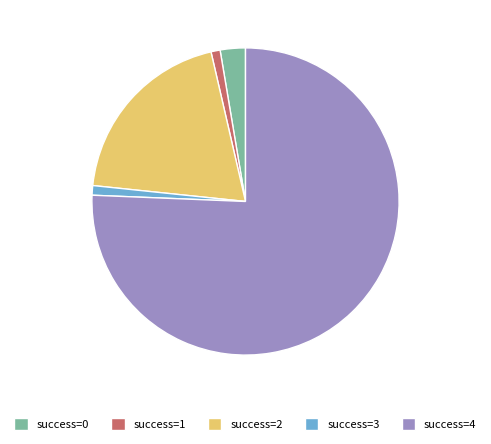

How many segments does this pie chart have?

5